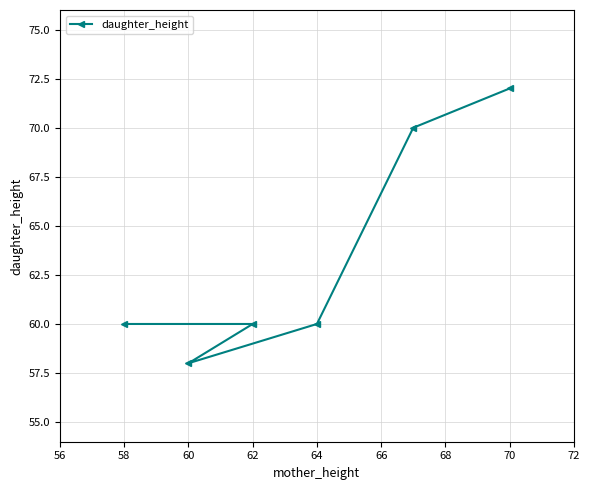

The chart shows a value of 60 at 62. True or false?

True